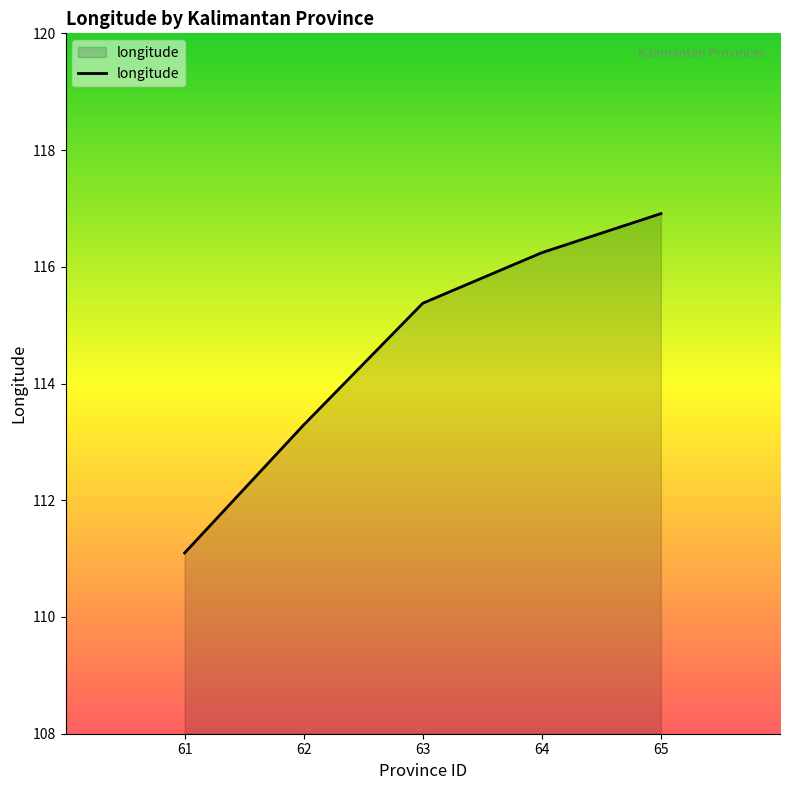

How many lines are shown in the chart?

1